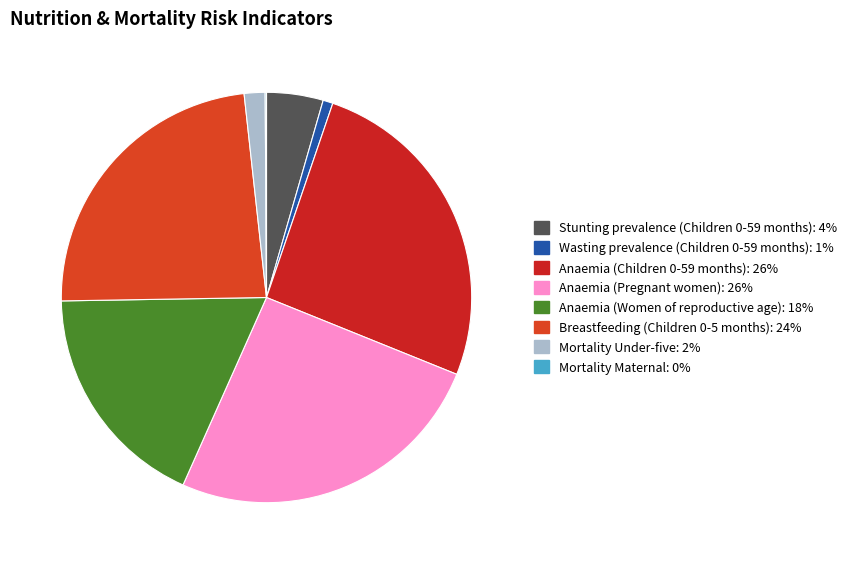

The Anaemia (Children 0-59 months) slice represents 26% of the pie. True or false?

True